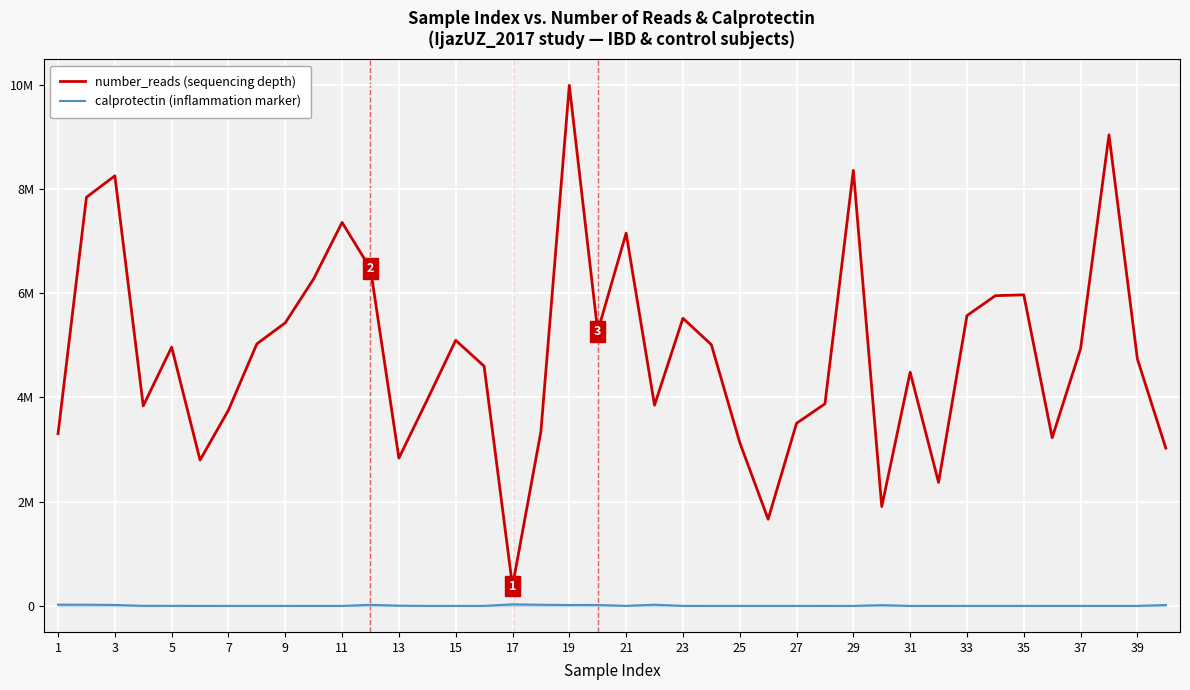

Is this an area chart (filled region under the line)?

No